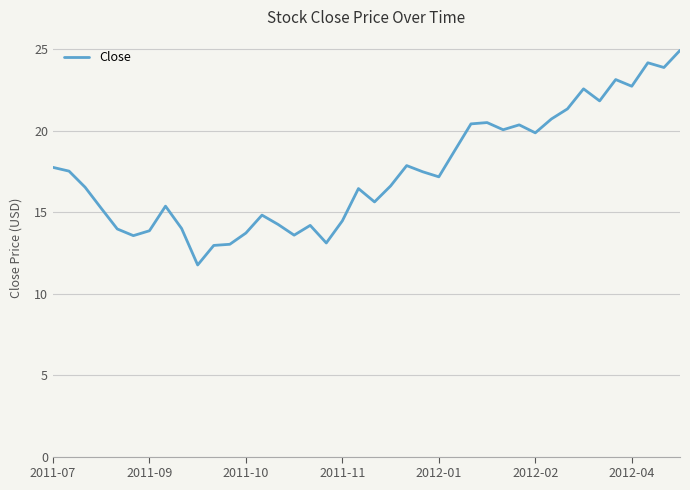

What is the difference between the maximum and minimum values?

13.2